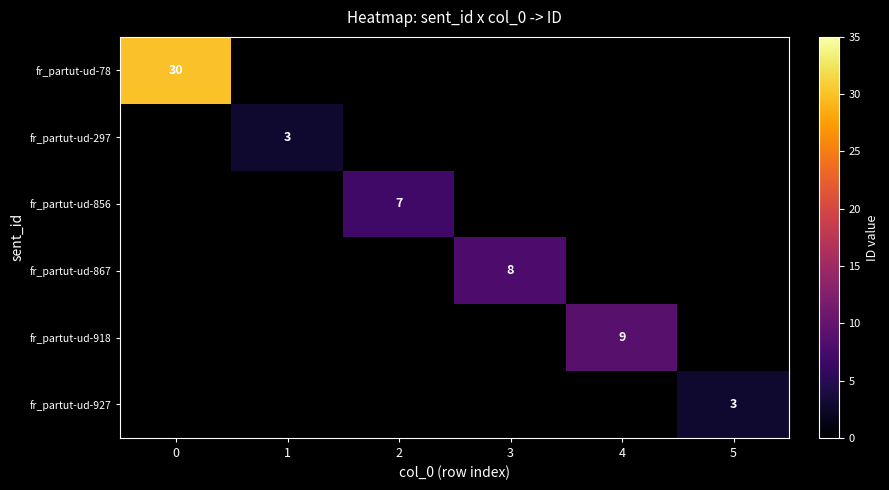

Is it true that fr_partut-ud-297 equals 3 at 1?

True